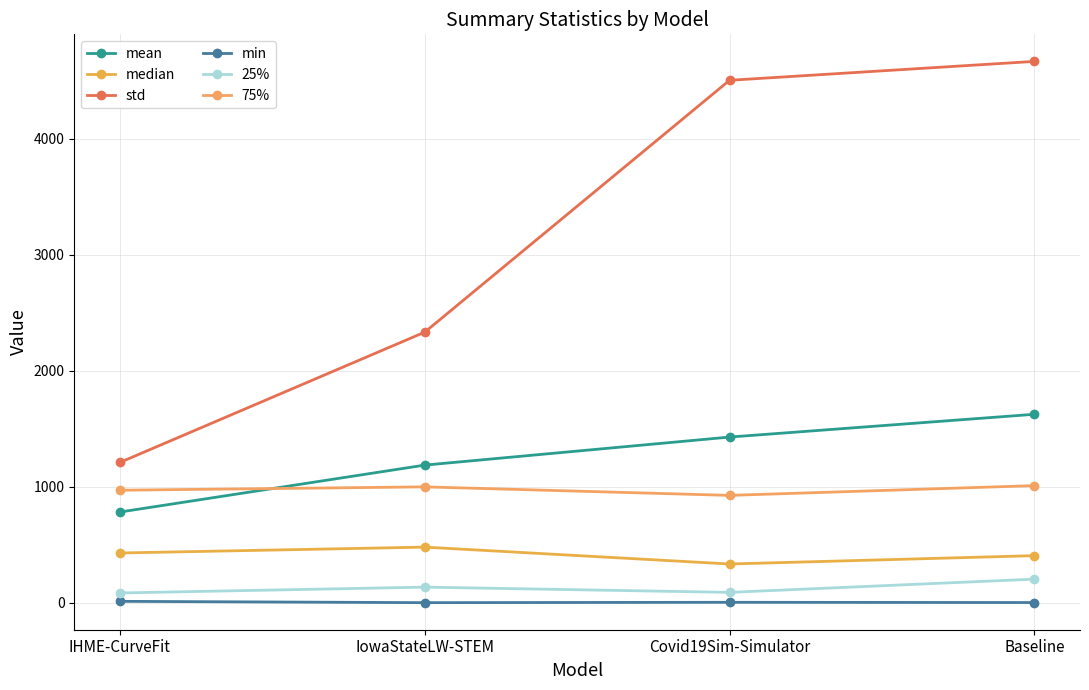

Which series has the largest range (max minus min)?

std